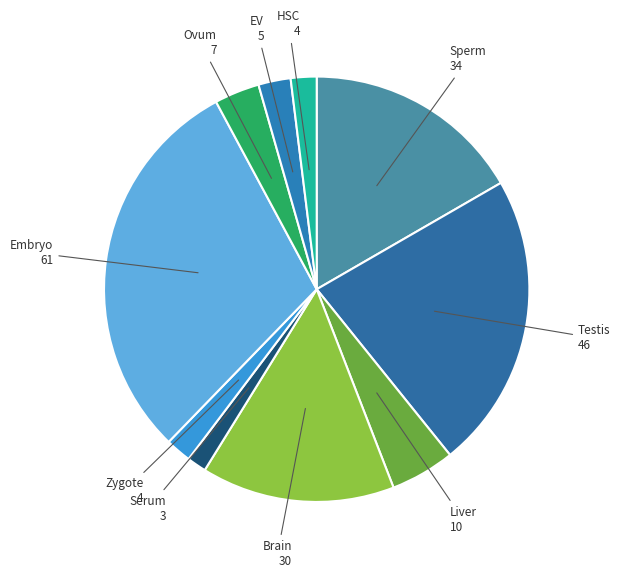

Which slice is the largest?

Embryo